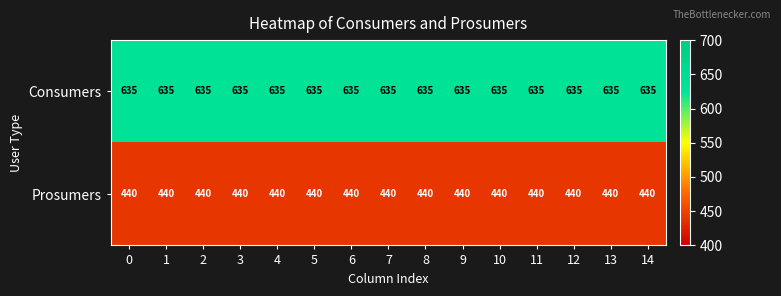

Rank the series by their maximum value, from lowest to highest.

Prosumers, Consumers